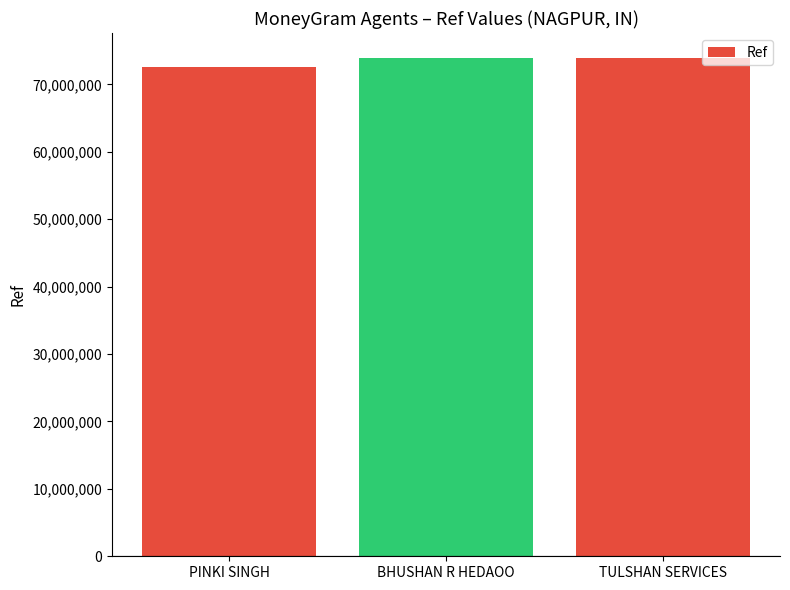

Which label corresponds to the smallest value in the chart?

PINKI SINGH